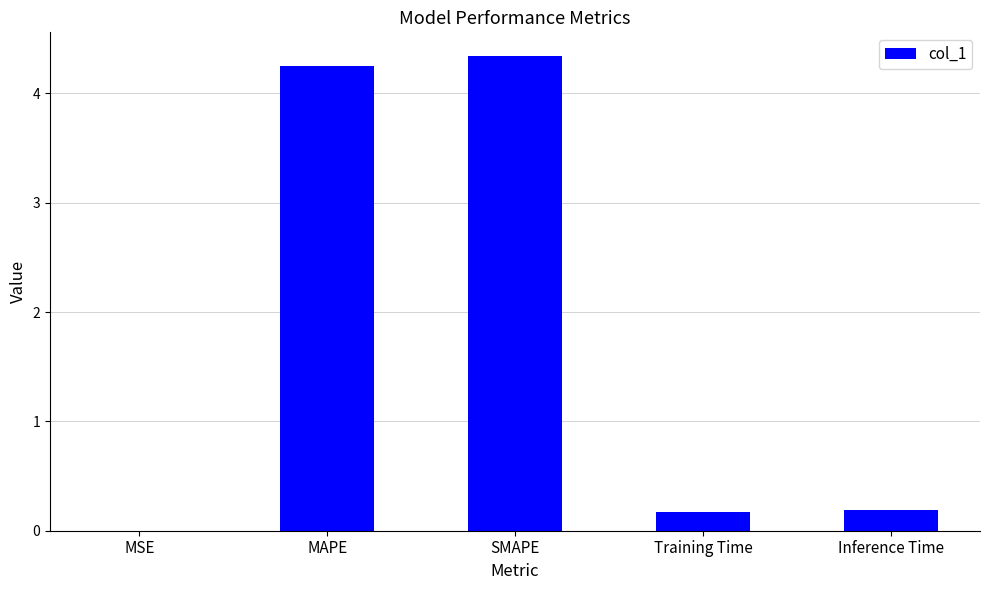

What is the sum of the values at SMAPE and Inference Time?

4.5